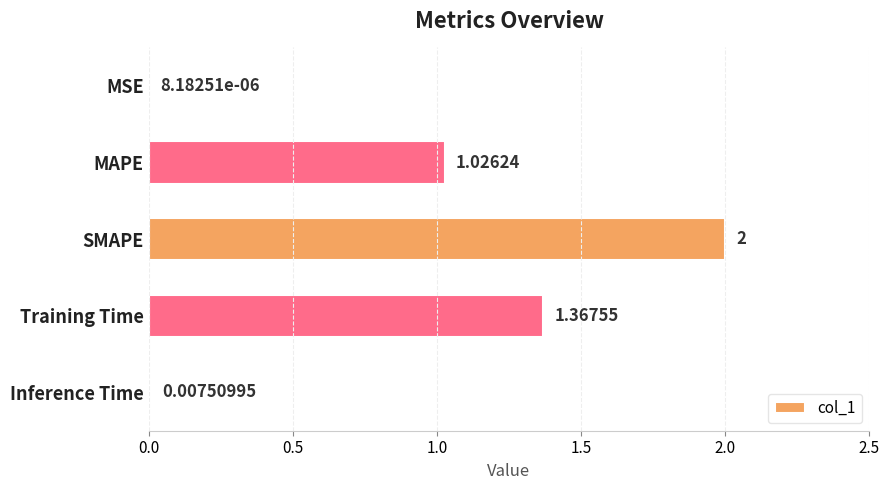

What is the sum of all values?

4.4